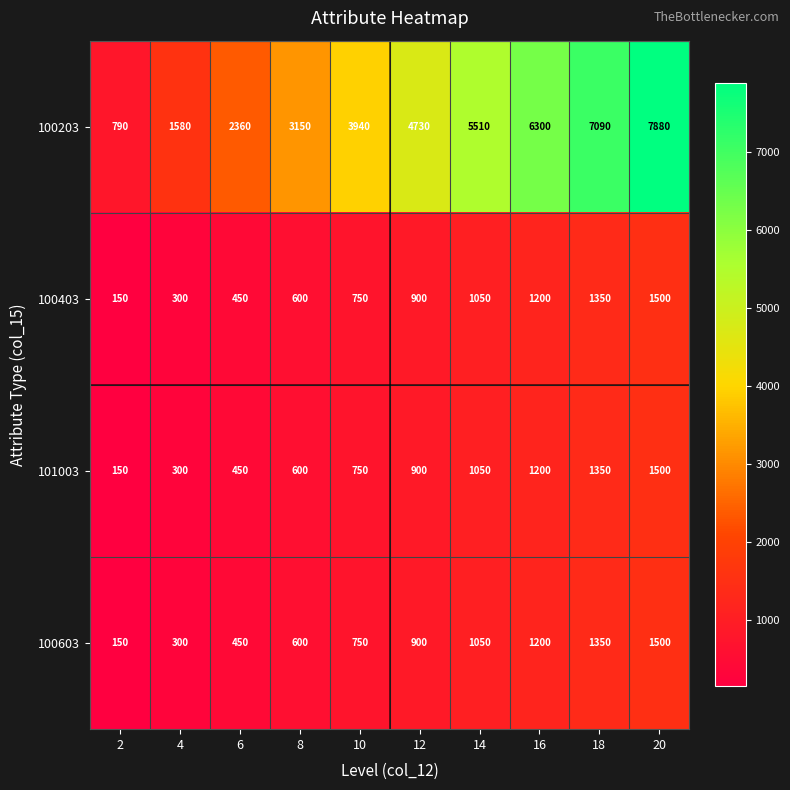

Which series has the largest total across all categories?

100203